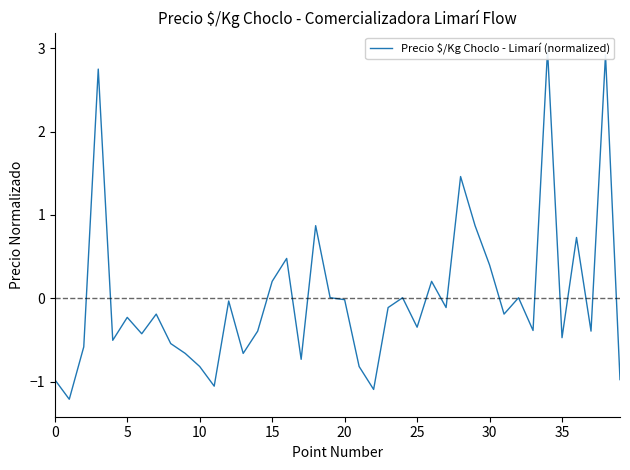

What is the smallest value displayed?

-1.2